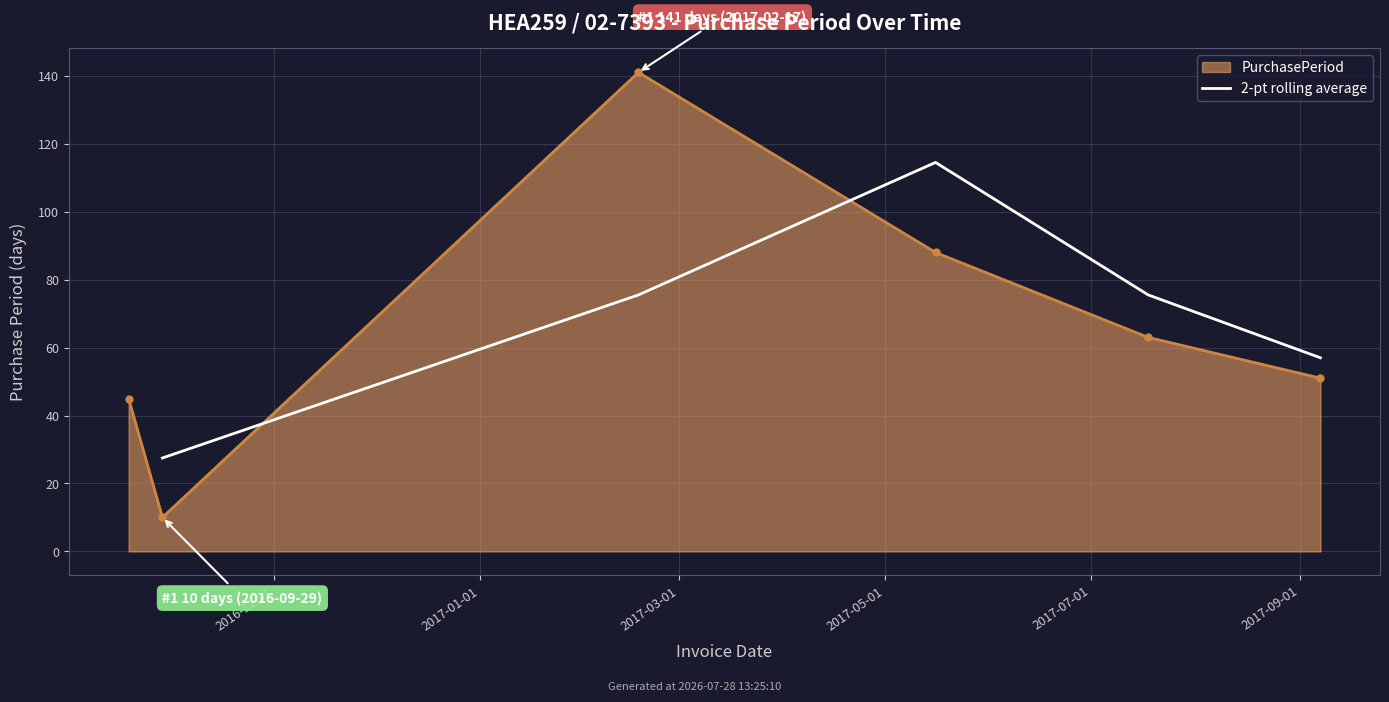

True or false: there are more than 2 points higher than both neighbors.

False